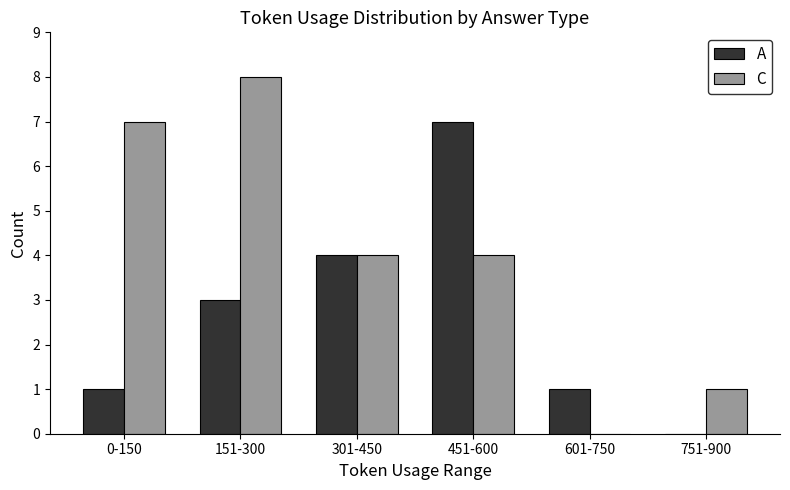

Count the A values in the range 1 to 4.

4